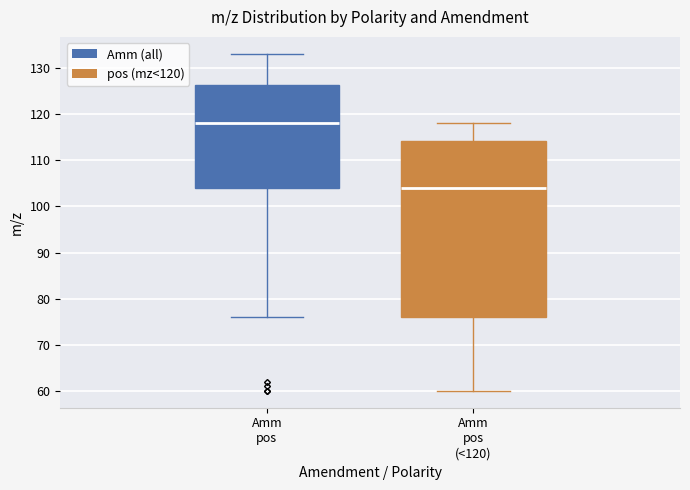

Which box has the lowest median line?

Amm pos (<120)